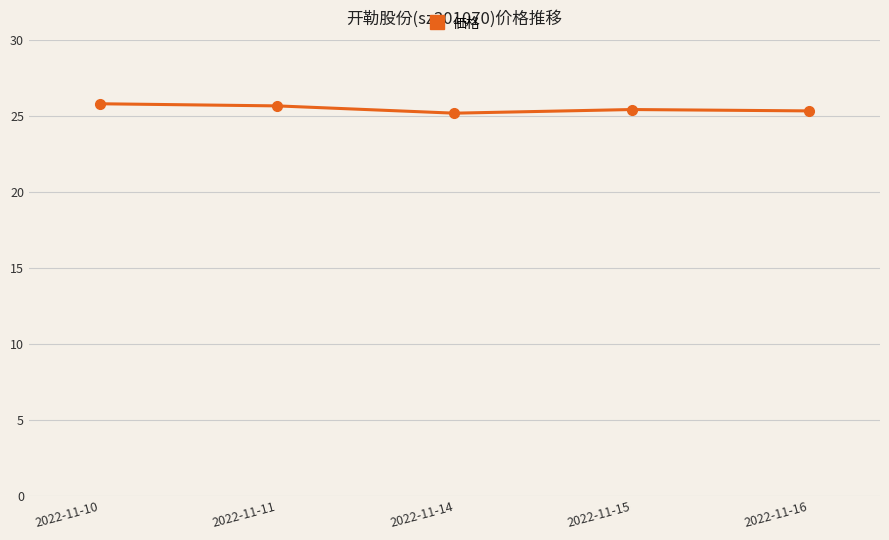

What is the difference between the maximum and minimum values?

0.6